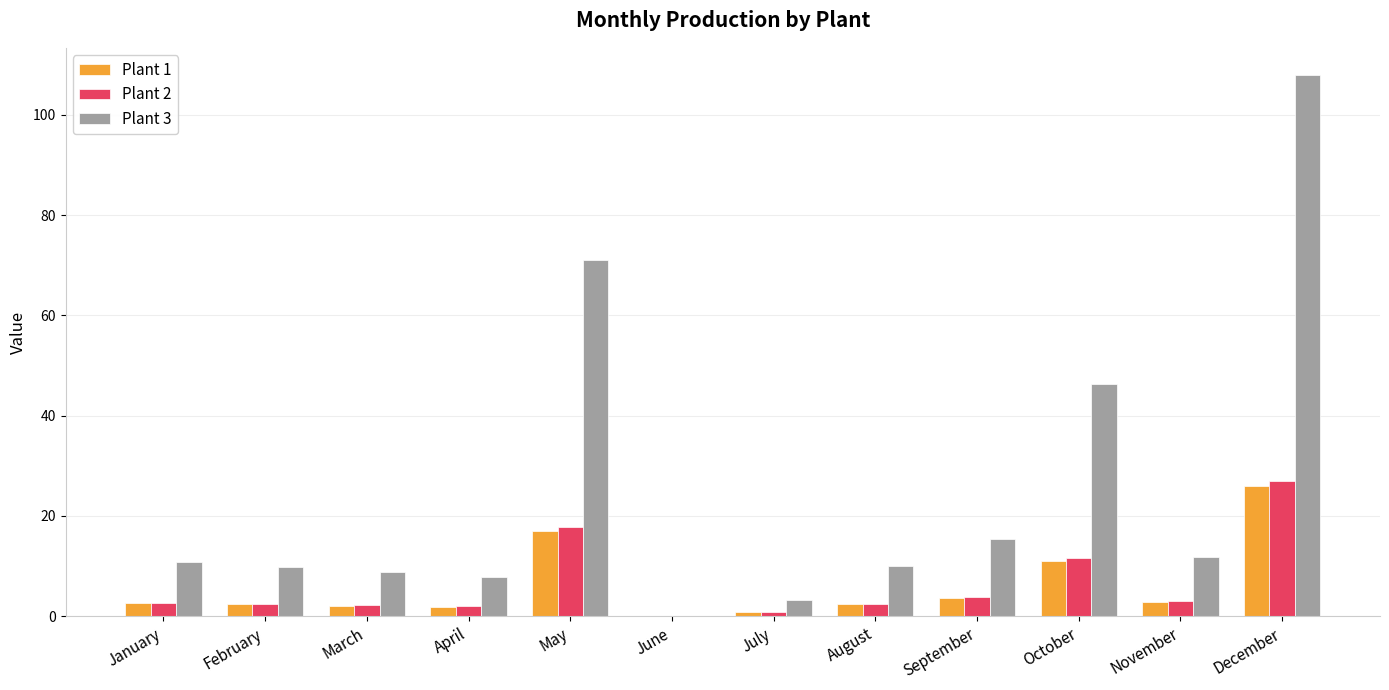

What is the sum of the Plant 2 values at December and October?

38.5